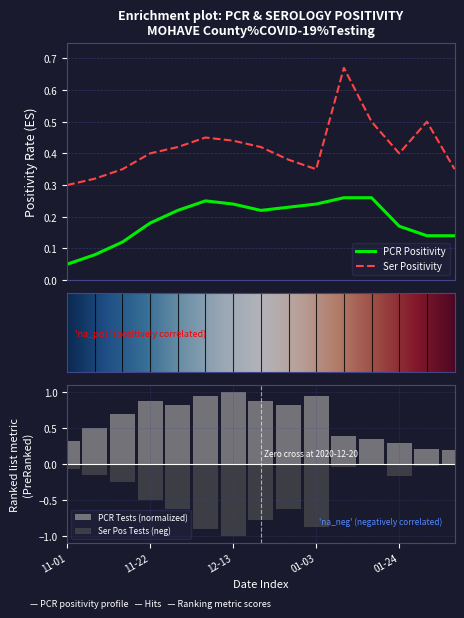

Reading left to right, extract all data points from this chart.

pcr_positivity_MOHAVE: 0.1	0.1	0.1	0.2	0.2	0.2	0.2	0.2	0.2	0.2	0.3	0.3	0.2	0.1	0.1
ser_positivity_MOHAVE: 0.3	0.3	0.3	0.4	0.4	0.5	0.4	0.4	0.4	0.3	0.7	0.5	0.4	0.5	0.3
pcr_tests_MOHAVE: 0.3	0.5	0.7	0.9	0.8	0.9	1.0	0.9	0.8	0.9	0.4	0.3	0.3	0.2	0.2
ser_tests_MOHAVE: -0.1	-0.1	-0.2	-0.5	-0.6	-0.9	-1.0	-0.8	-0.6	-0.9	-0.1	0.0	-0.2	-0.0	0.0